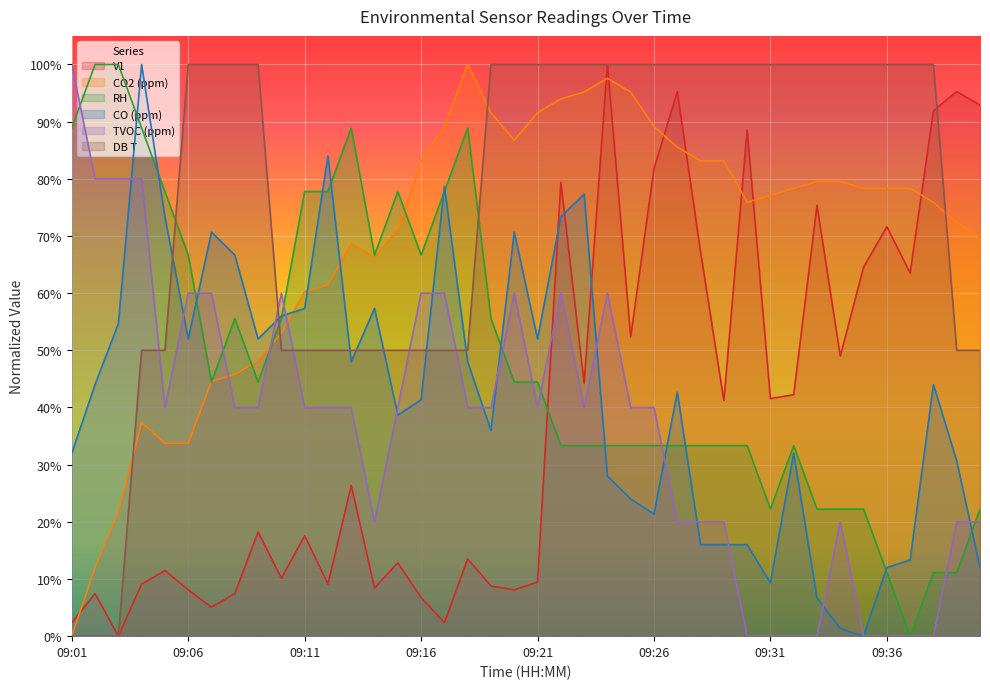

Reading right to left, list all the values displayed in this chart.

V1: 09:40=0.9	09:39=1.0	09:38=0.9	09:37=0.6	09:36=0.7	09:35=0.6	09:34=0.5	09:33=0.8	09:32=0.4	09:31=0.4	09:30=0.9	09:29=0.4	09:28=0.7	09:27=1.0	09:26=0.8	09:25=0.5	09:24=1.0	09:23=0.4	09:22=0.8	09:21=0.1	09:20=0.1	09:19=0.1	09:18=0.1	09:17=0.0	09:16=0.1	09:15=0.1	09:14=0.1	09:13=0.3	09:12=0.1	09:11=0.2	09:10=0.1	09:09=0.2	09:08=0.1	09:07=0.1	09:06=0.1	09:05=0.1	09:04=0.1	09:03=0.0	09:02=0.1	09:01=0.0
CO2 (ppm): 09:40=0.7	09:39=0.7	09:38=0.8	09:37=0.8	09:36=0.8	09:35=0.8	09:34=0.8	09:33=0.8	09:32=0.8	09:31=0.8	09:30=0.8	09:29=0.8	09:28=0.8	09:27=0.9	09:26=0.9	09:25=1.0	09:24=1.0	09:23=1.0	09:22=0.9	09:21=0.9	09:20=0.9	09:19=0.9	09:18=1.0	09:17=0.9	09:16=0.8	09:15=0.7	09:14=0.7	09:13=0.7	09:12=0.6	09:11=0.6	09:10=0.5	09:09=0.5	09:08=0.5	09:07=0.4	09:06=0.3	09:05=0.3	09:04=0.4	09:03=0.2	09:02=0.1	09:01=0.0
RH: 09:40=0.2	09:39=0.1	09:38=0.1	09:37=0.0	09:36=0.1	09:35=0.2	09:34=0.2	09:33=0.2	09:32=0.3	09:31=0.2	09:30=0.3	09:29=0.3	09:28=0.3	09:27=0.3	09:26=0.3	09:25=0.3	09:24=0.3	09:23=0.3	09:22=0.3	09:21=0.4	09:20=0.4	09:19=0.6	09:18=0.9	09:17=0.8	09:16=0.7	09:15=0.8	09:14=0.7	09:13=0.9	09:12=0.8	09:11=0.8	09:10=0.6	09:09=0.4	09:08=0.6	09:07=0.4	09:06=0.7	09:05=0.8	09:04=0.9	09:03=1.0	09:02=1.0	09:01=0.9
CO (ppm): 09:40=0.1	09:39=0.3	09:38=0.4	09:37=0.1	09:36=0.1	09:35=0.0	09:34=0.0	09:33=0.1	09:32=0.3	09:31=0.1	09:30=0.2	09:29=0.2	09:28=0.2	09:27=0.4	09:26=0.2	09:25=0.2	09:24=0.3	09:23=0.8	09:22=0.7	09:21=0.5	09:20=0.7	09:19=0.4	09:18=0.5	09:17=0.8	09:16=0.4	09:15=0.4	09:14=0.6	09:13=0.5	09:12=0.8	09:11=0.6	09:10=0.6	09:09=0.5	09:08=0.7	09:07=0.7	09:06=0.5	09:05=0.7	09:04=1.0	09:03=0.5	09:02=0.4	09:01=0.3
TVOC (ppm): 09:40=0.2	09:39=0.2	09:38=0.0	09:37=0.0	09:36=0.0	09:35=0.0	09:34=0.2	09:33=0.0	09:32=0.0	09:31=0.0	09:30=0.0	09:29=0.2	09:28=0.2	09:27=0.2	09:26=0.4	09:25=0.4	09:24=0.6	09:23=0.4	09:22=0.6	09:21=0.4	09:20=0.6	09:19=0.4	09:18=0.4	09:17=0.6	09:16=0.6	09:15=0.4	09:14=0.2	09:13=0.4	09:12=0.4	09:11=0.4	09:10=0.6	09:09=0.4	09:08=0.4	09:07=0.6	09:06=0.6	09:05=0.4	09:04=0.8	09:03=0.8	09:02=0.8	09:01=1.0
DB T: 09:40=0.5	09:39=0.5	09:38=1.0	09:37=1.0	09:36=1.0	09:35=1.0	09:34=1.0	09:33=1.0	09:32=1.0	09:31=1.0	09:30=1.0	09:29=1.0	09:28=1.0	09:27=1.0	09:26=1.0	09:25=1.0	09:24=1.0	09:23=1.0	09:22=1.0	09:21=1.0	09:20=1.0	09:19=1.0	09:18=0.5	09:17=0.5	09:16=0.5	09:15=0.5	09:14=0.5	09:13=0.5	09:12=0.5	09:11=0.5	09:10=0.5	09:09=1.0	09:08=1.0	09:07=1.0	09:06=1.0	09:05=0.5	09:04=0.5	09:03=0.0	09:02=0.0	09:01=0.0